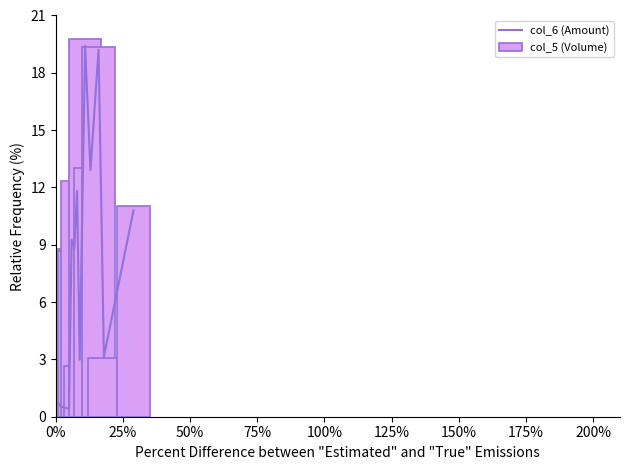

What is the average value of the col_5 (Volume) series?

8.3